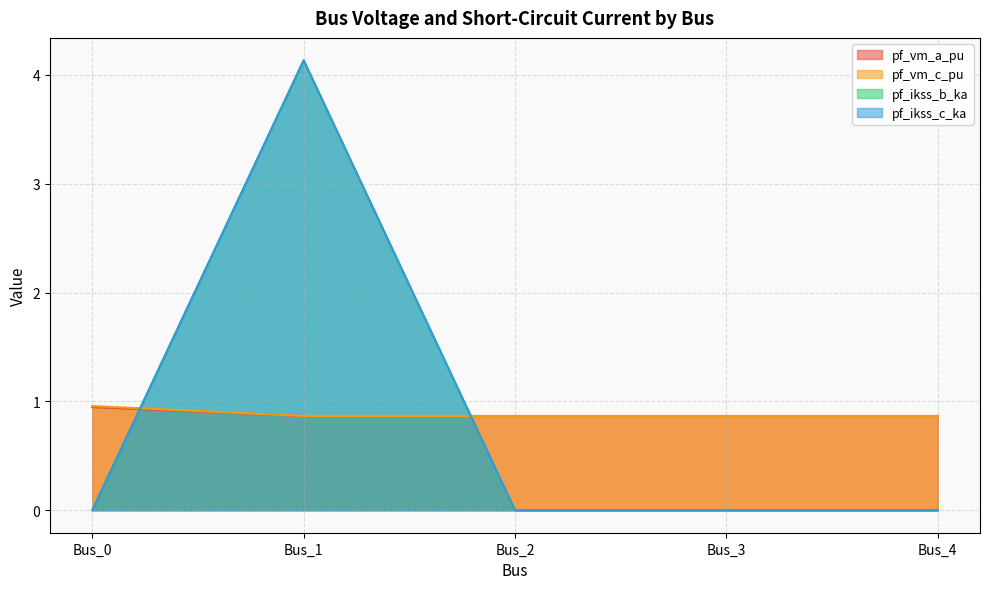

True or false: pf_ikss_b_ka and pf_ikss_c_ka cross at least once.

False